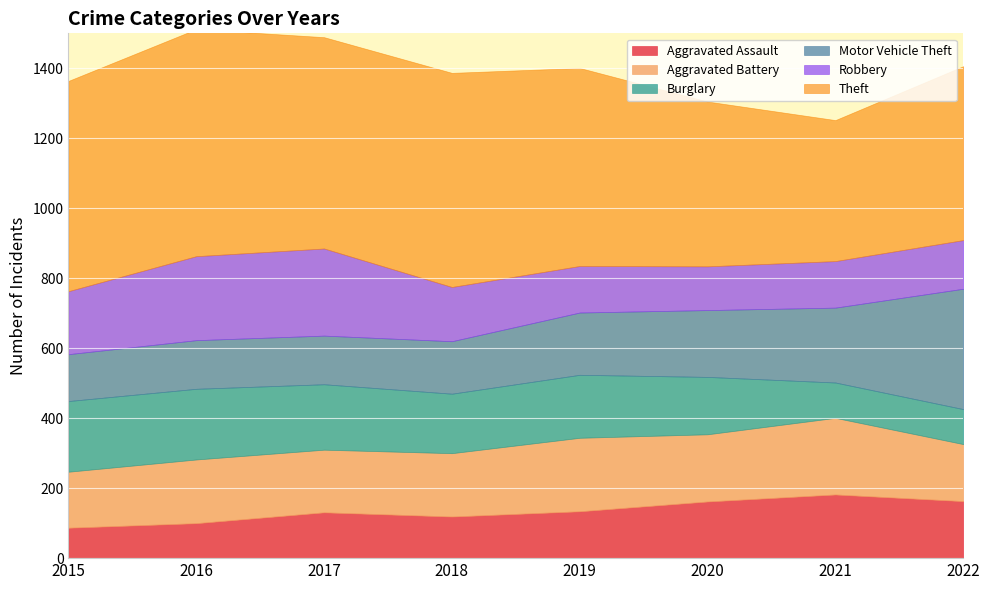

In Theft, how many points are lower than both neighbors (excluding endpoints)?

2